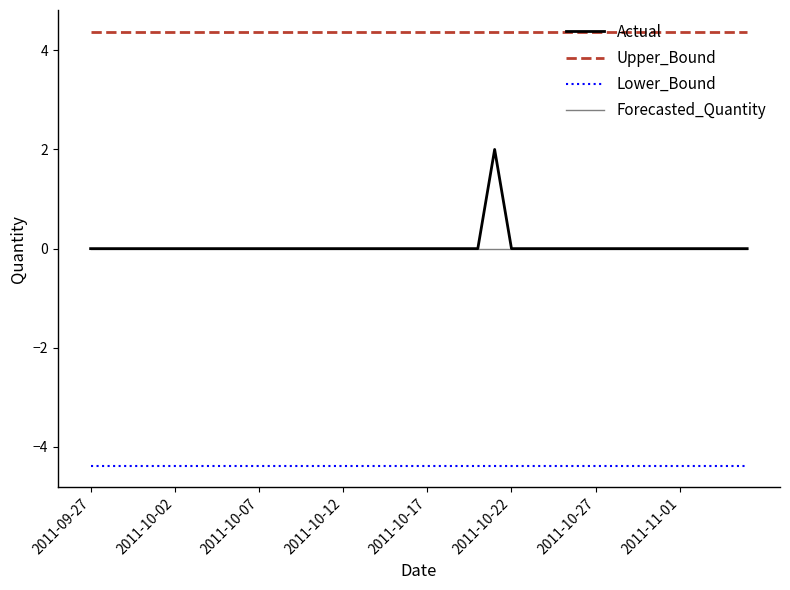

True or false: Lower_Bound and Actual cross at least once.

False